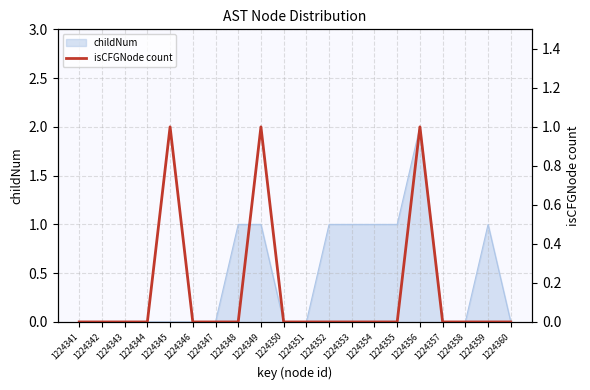

Is it true that the value at 1224357 is 0?

True